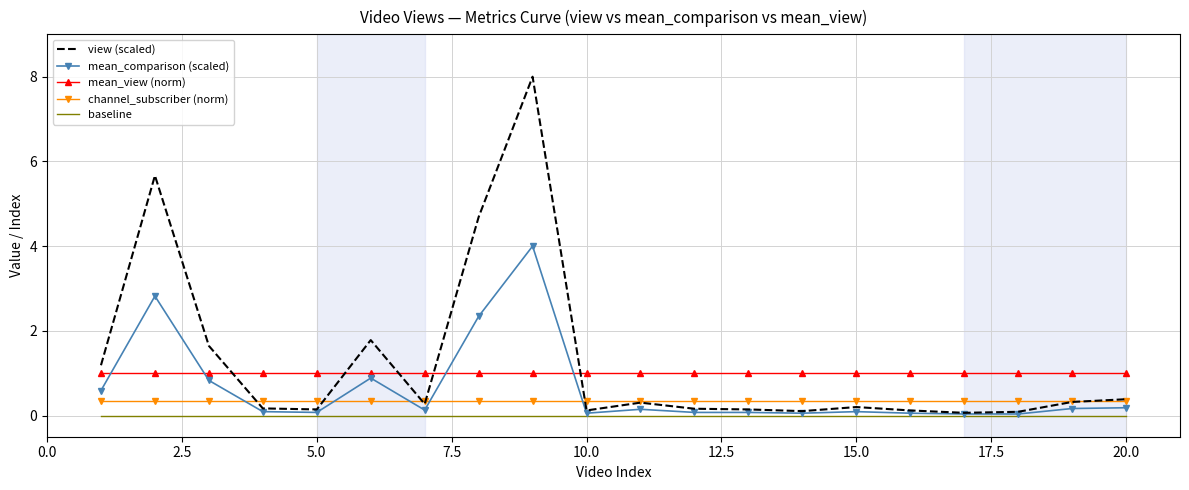

True or false: channel_subscriber (norm) and mean_view (norm) intersect in this chart.

False